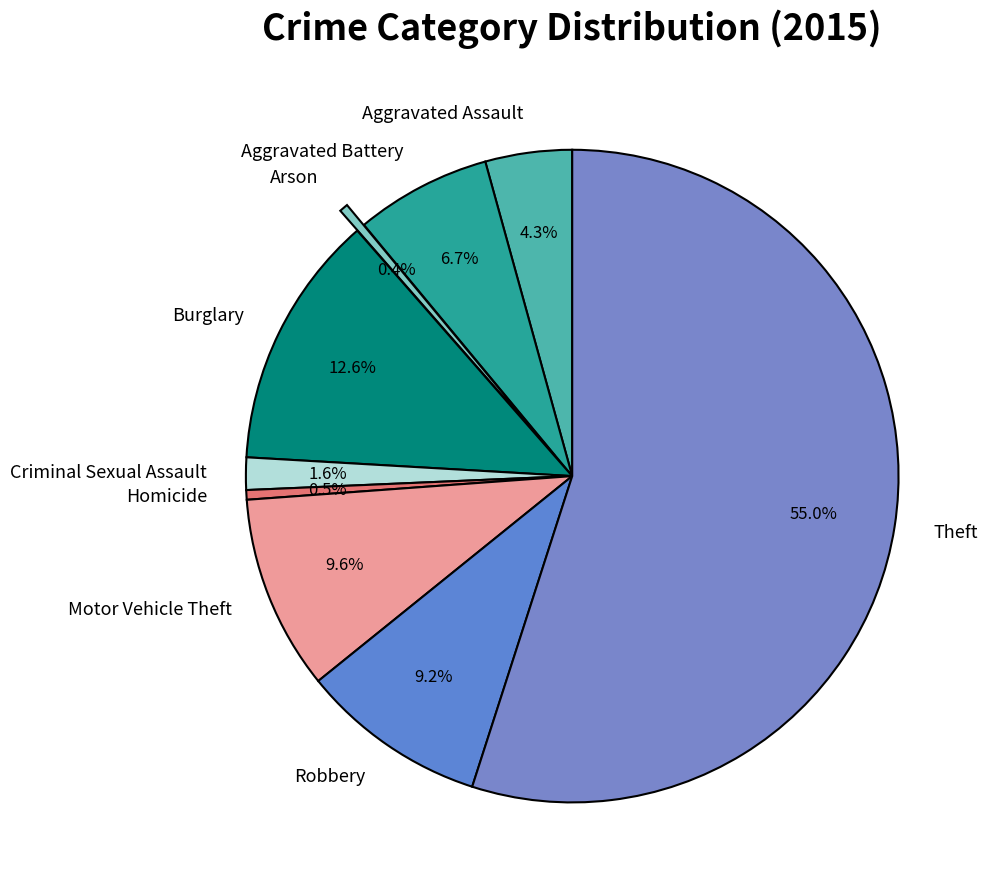

Is there any slice that represents more than half of the pie?

Yes